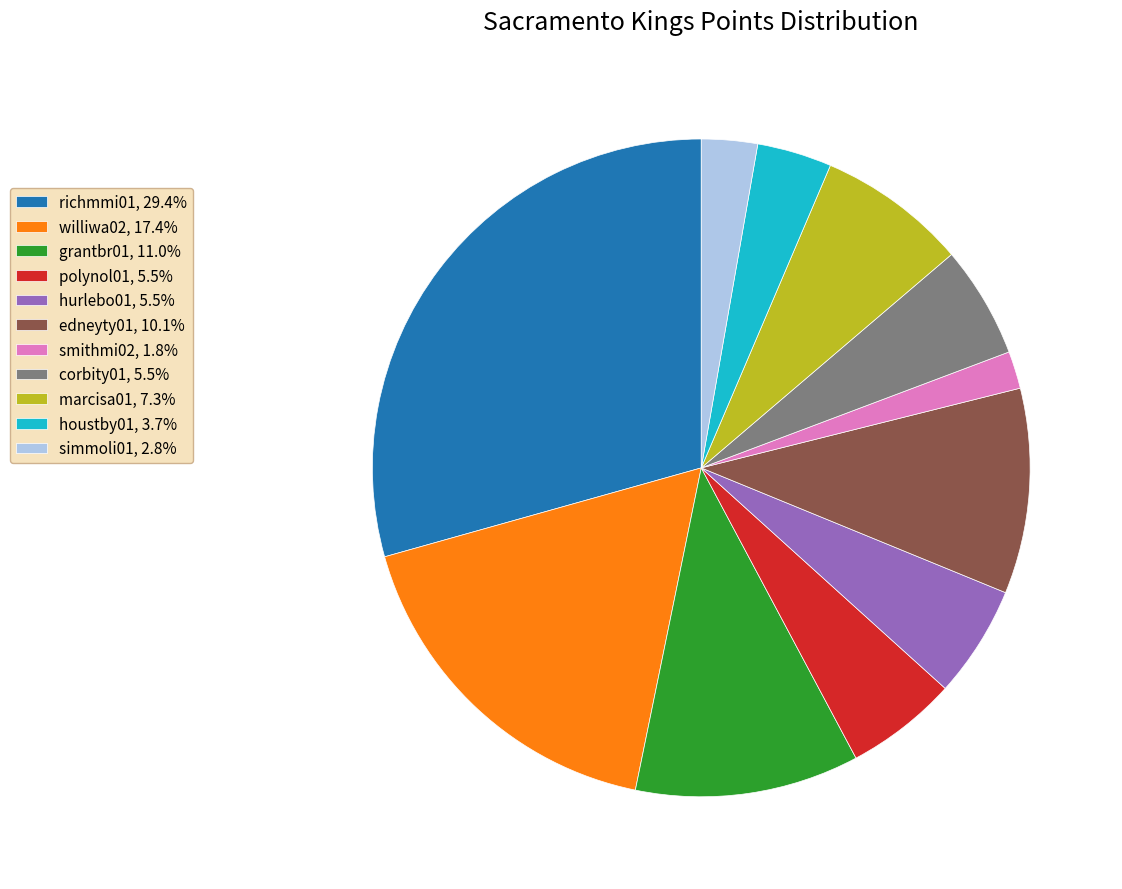

Is there any slice that represents more than half of the pie?

No